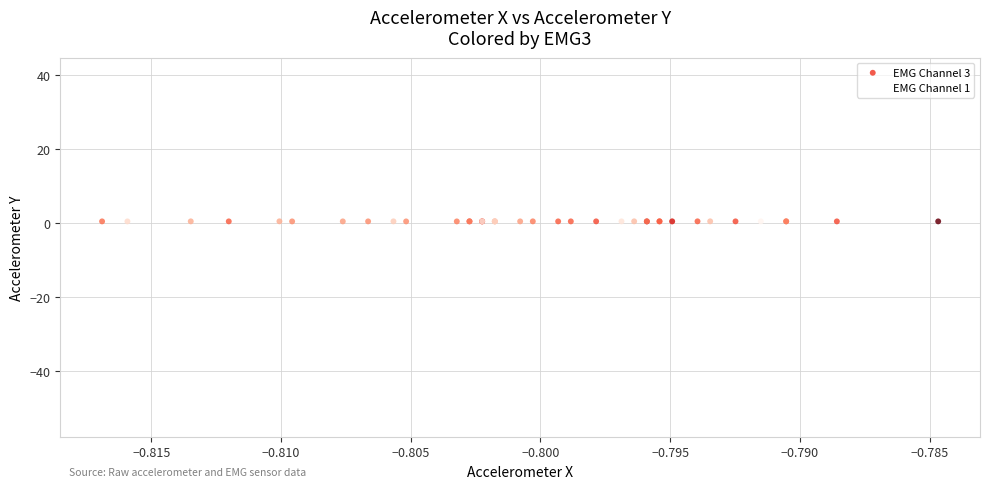

Which series has the widest spread of Y values?

EMG Channel 1